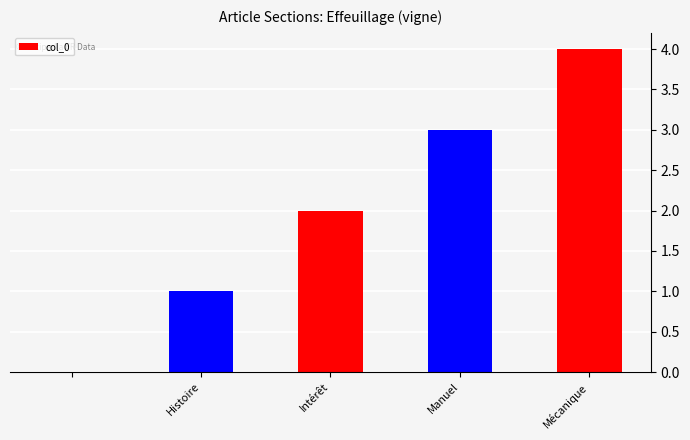

Reading left to right, extract all data points from this chart.

0	1	2	3	4